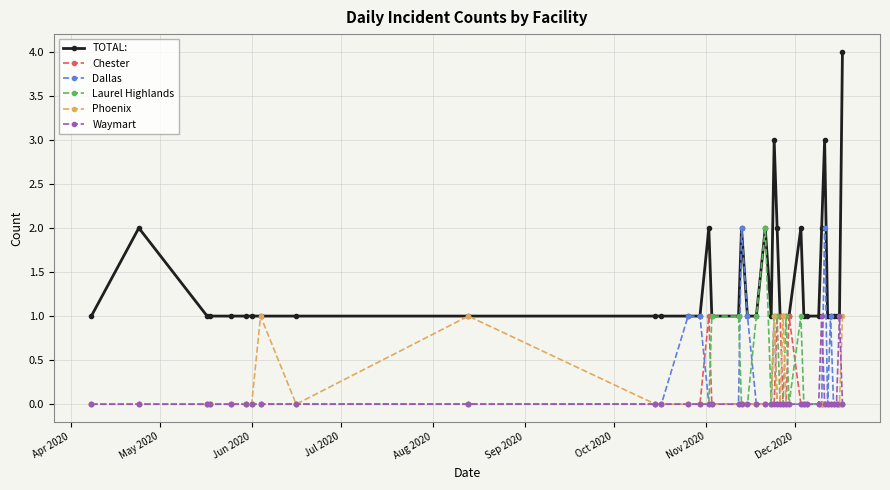

True or false: Chester has more than 0 interior local peaks.

True